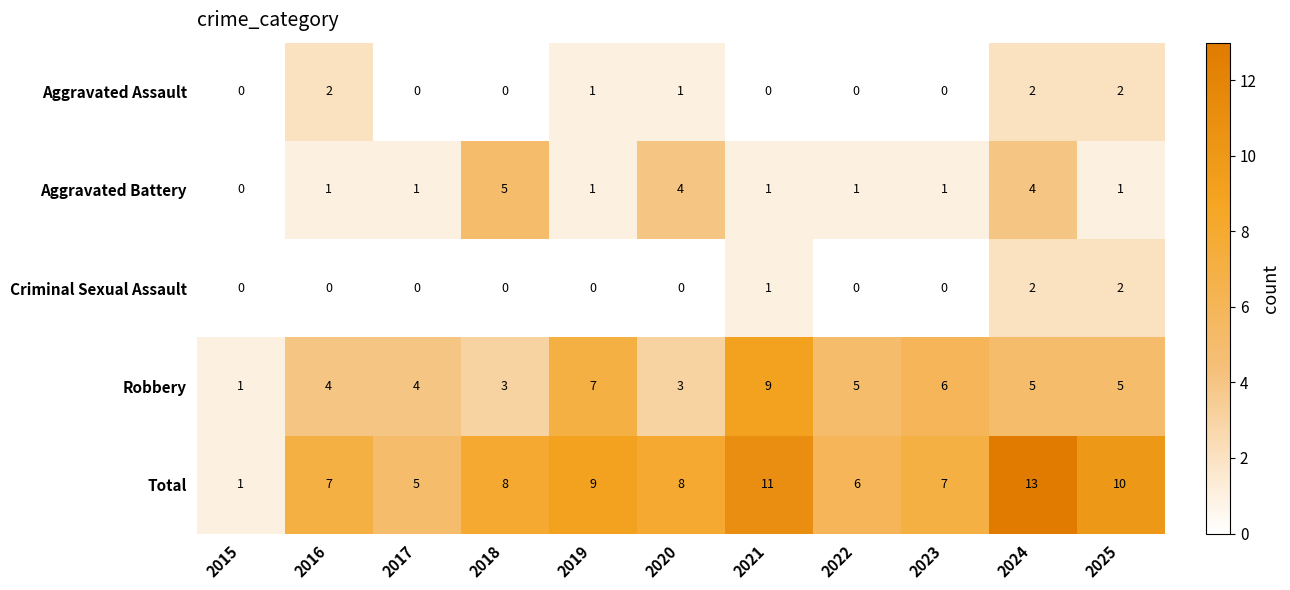

How many data points in Total are less than 8?

5